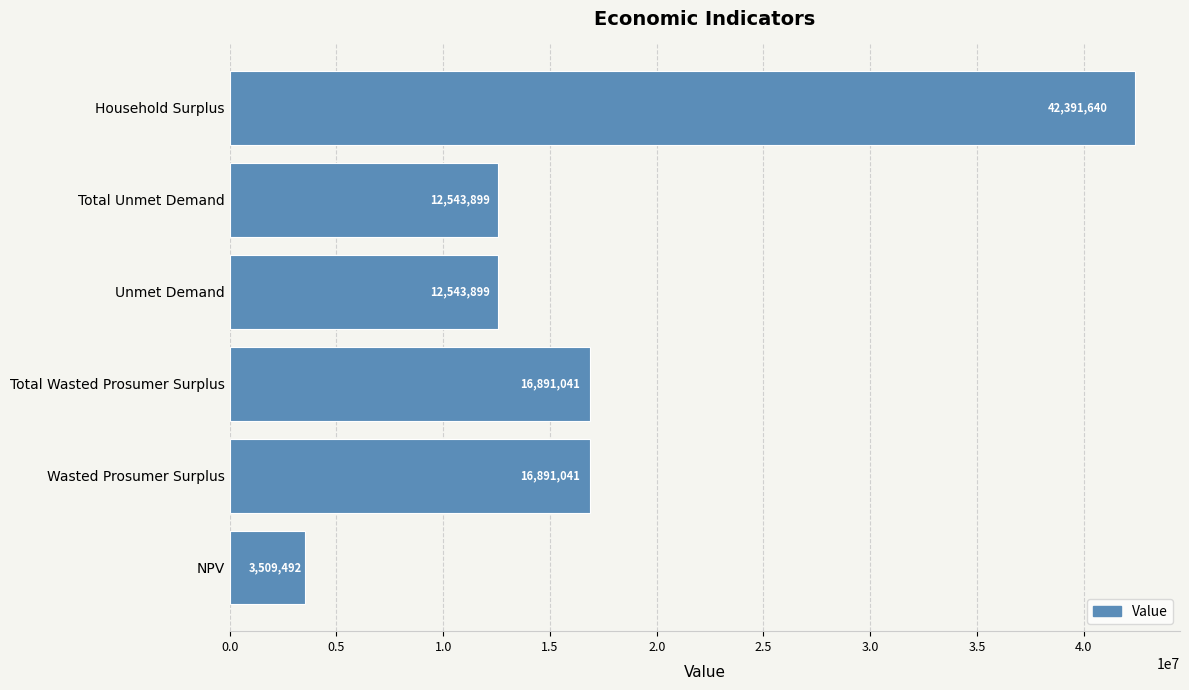

Between Unmet Demand and Wasted Prosumer Surplus, which is larger?

Wasted Prosumer Surplus